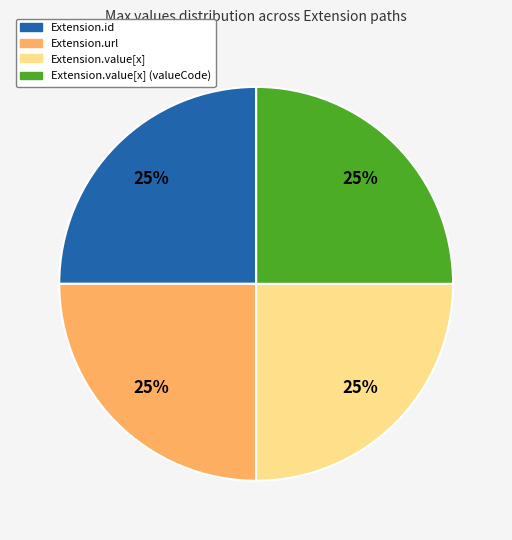

To the nearest percent, what is the average slice percentage?

25%